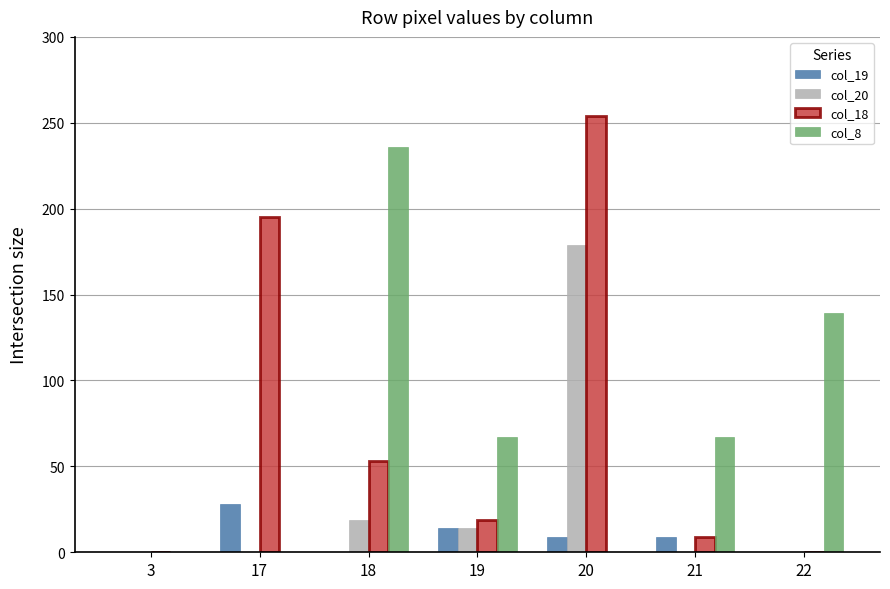

The value of col_8 at 20 is -81. True or false?

False